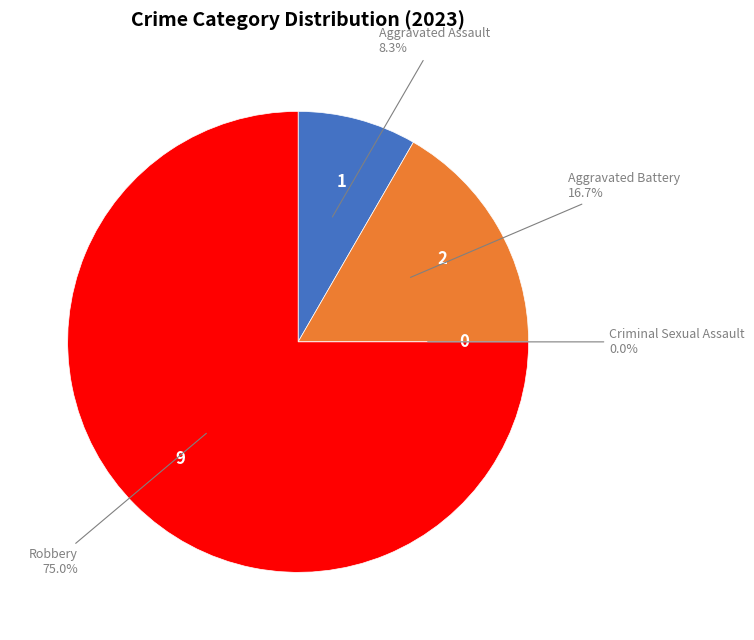

Which category accounts for the majority?

Robbery